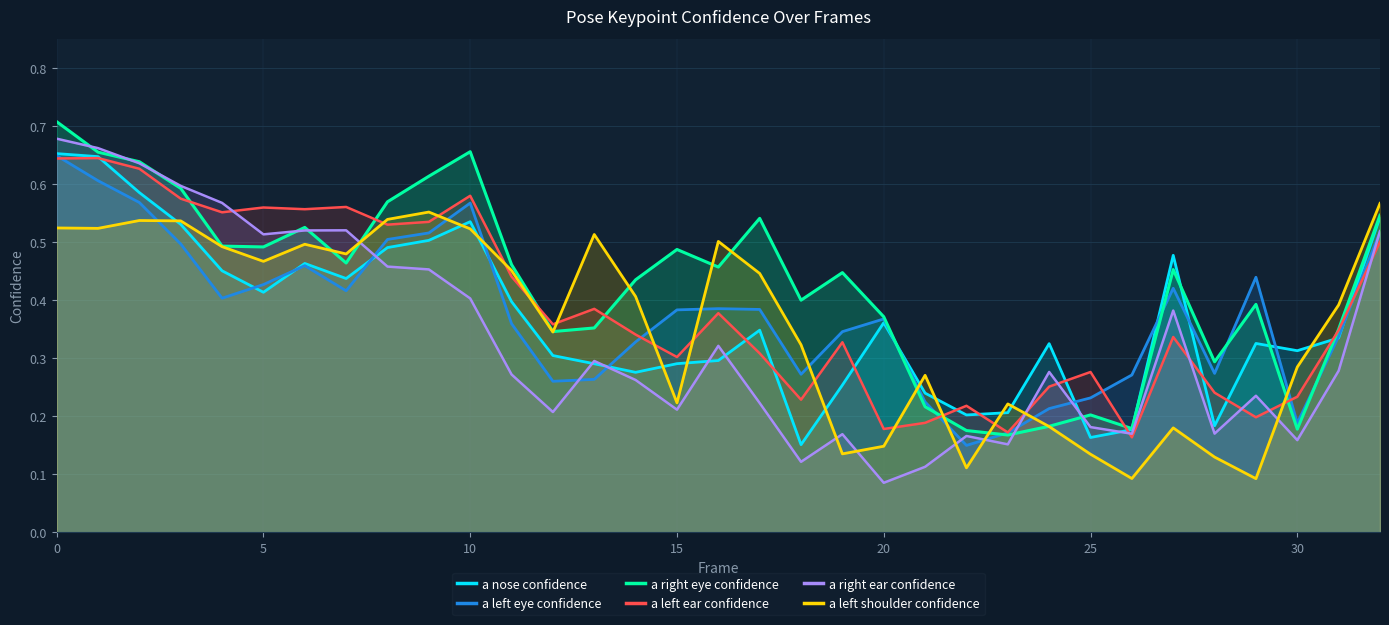

Is it true that a left eye confidence equals 0.2 at 27?

False